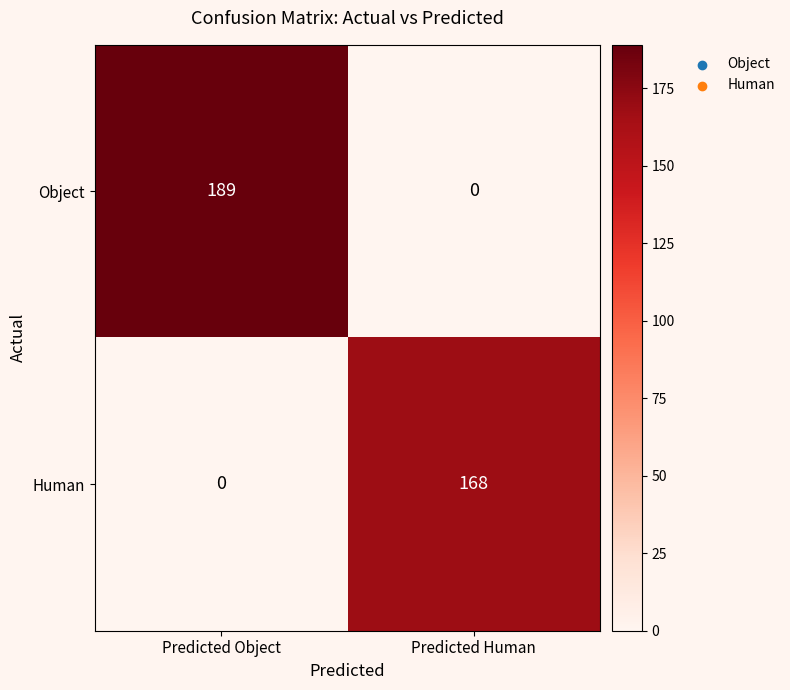

Which series has the largest total across all categories?

Object